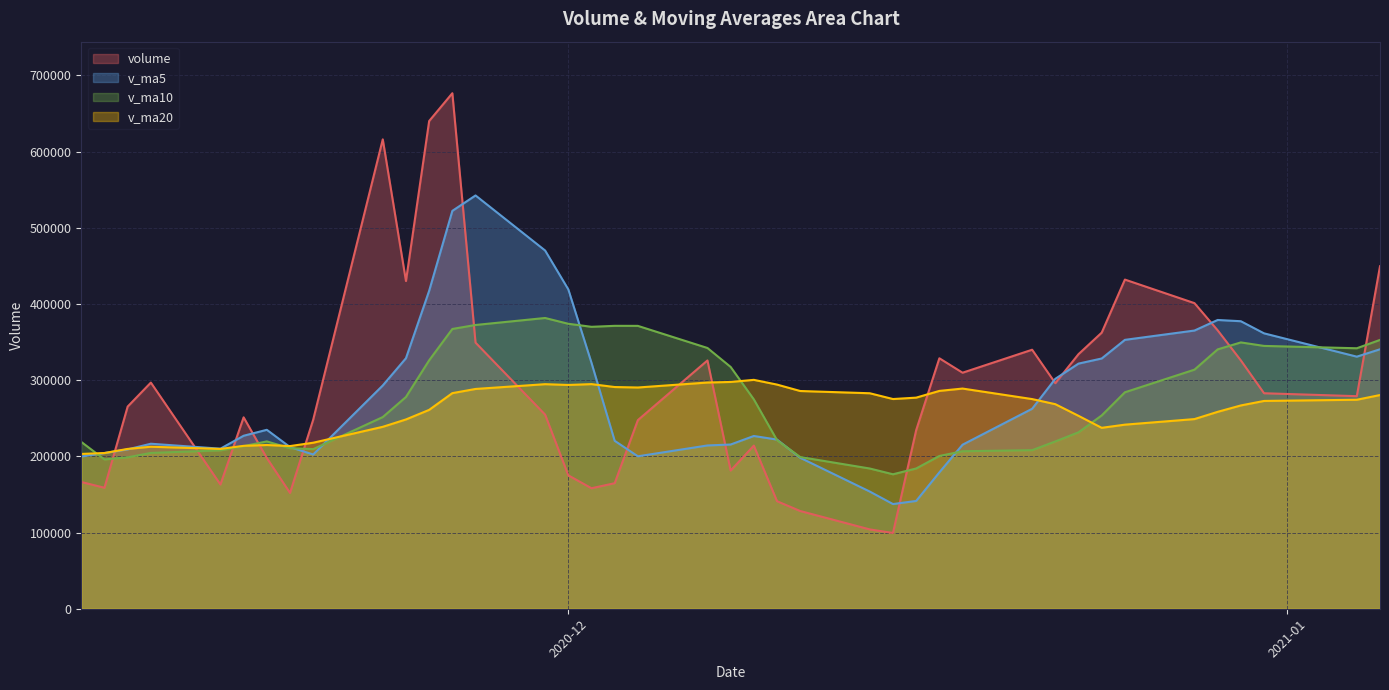

Which series changed the most between 2020-12-16 and 2020-12-03?

v_ma10